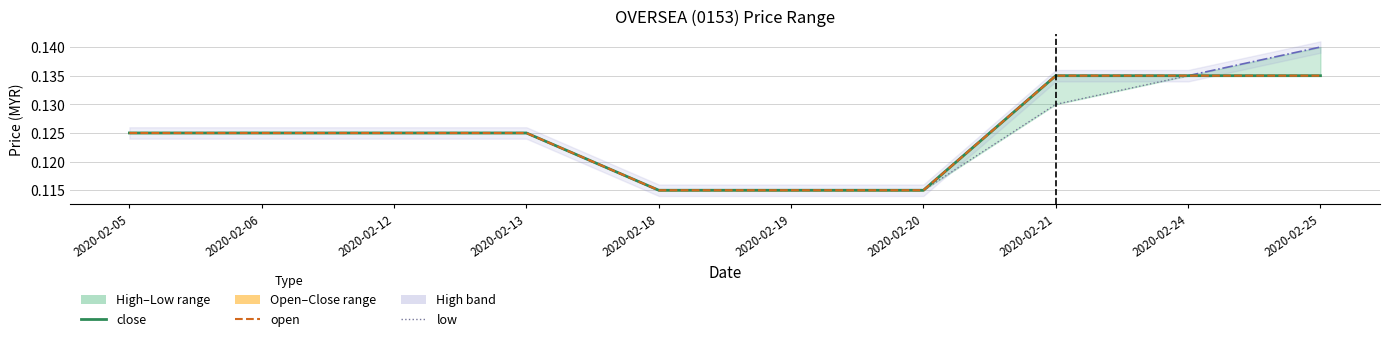

At which category is the sum across all series the highest?

2020-02-25